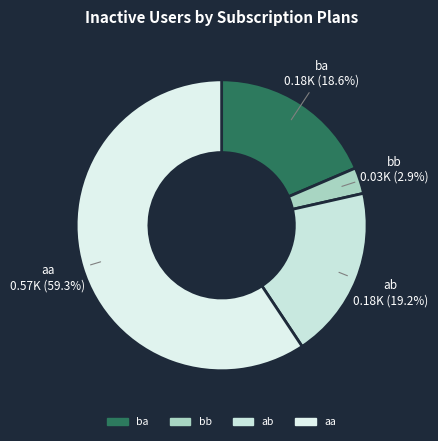

To the nearest percent, what is the difference between the aa and ba slice percentages?

41%